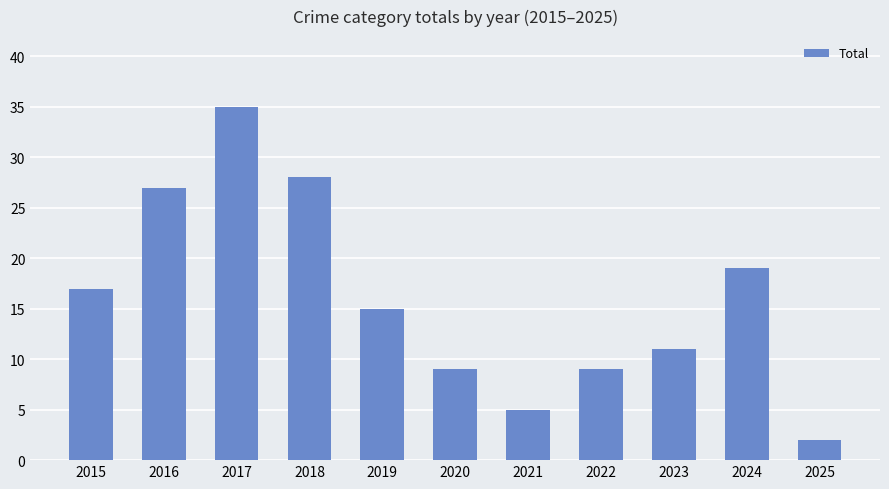

Reading left to right, transcribe all the data shown in this chart.

17	27	35	28	15	9	5	9	11	19	2